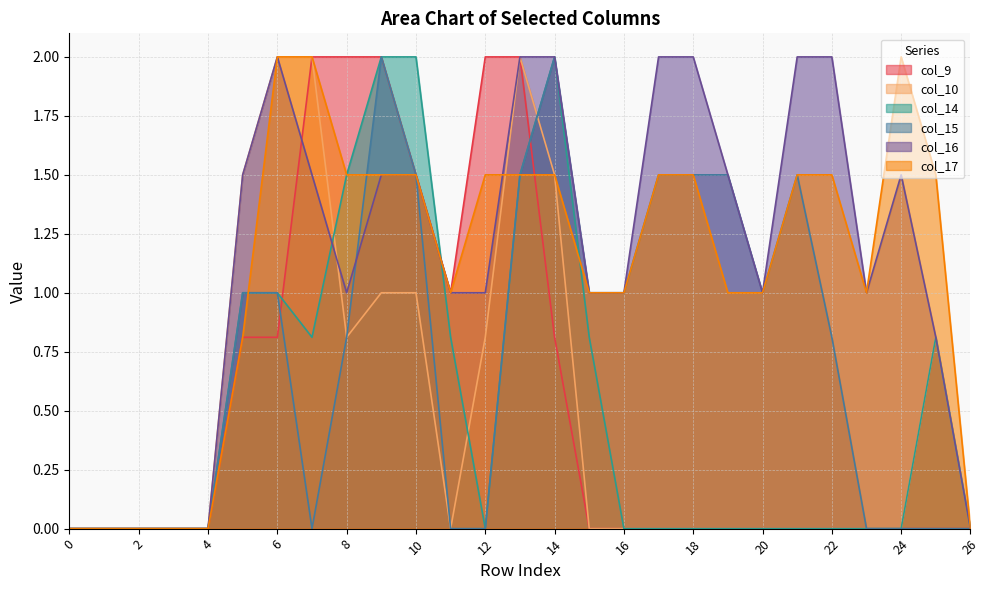

Count the number of categories in the chart.

27